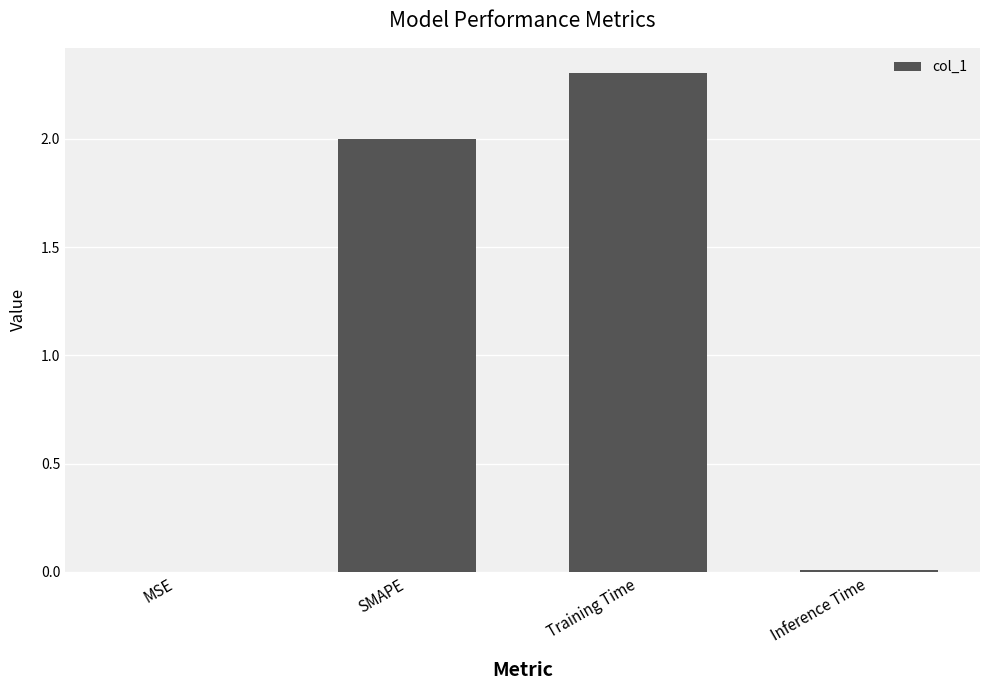

What is the difference between the values at Inference Time and Training Time?

2.3